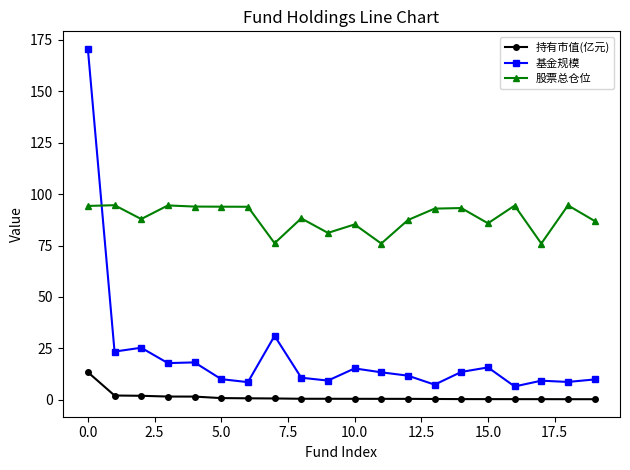

Rank the series by their maximum value, from lowest to highest.

持有市值(亿元), 股票总仓位, 基金规模